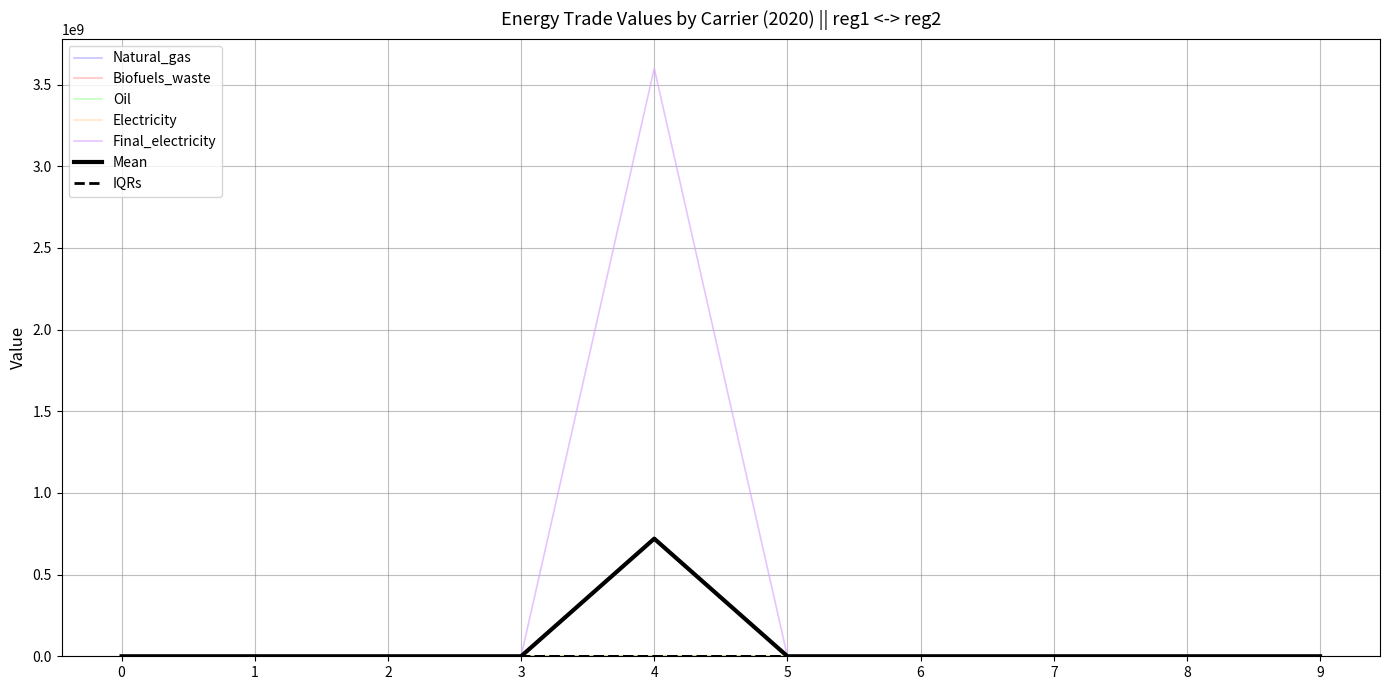

Does the chart display data point markers on the line(s)?

No